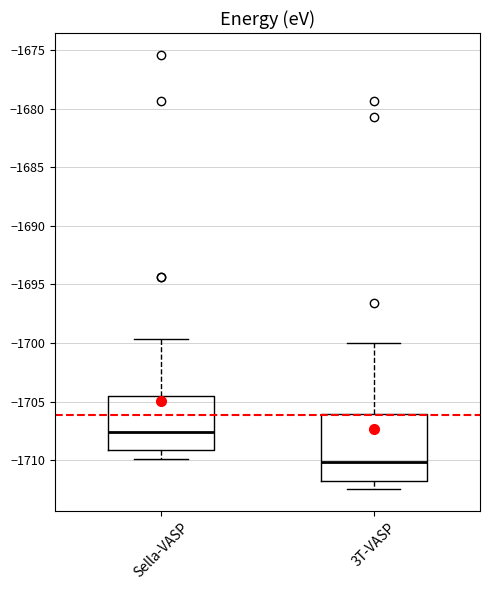

Reading left to right, read every box against the y-axis: the position of its median line, the range the box covers, and the ends of its whiskers. The values are not printed on the chart, so give them approximately, as read against the axis.

Sella-VASP: median -1707.5, box -1709.0 to -1704.5, whiskers -1710.0 to -1699.5
3T-VASP: median -1710.0, box -1712.0 to -1706.0, whiskers -1712.5 to -1700.0